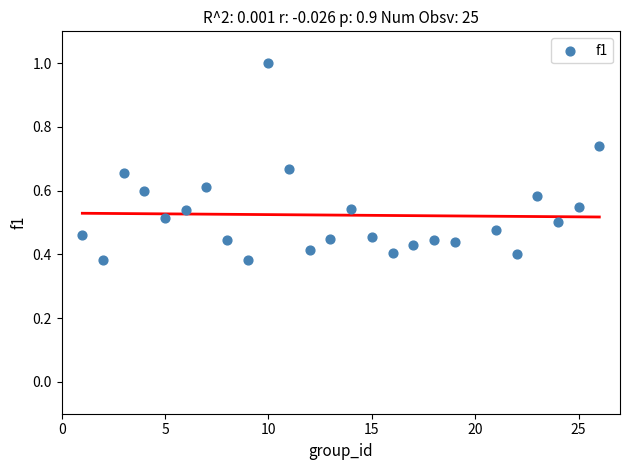

What is the range of X values (max minus min)?

25.0